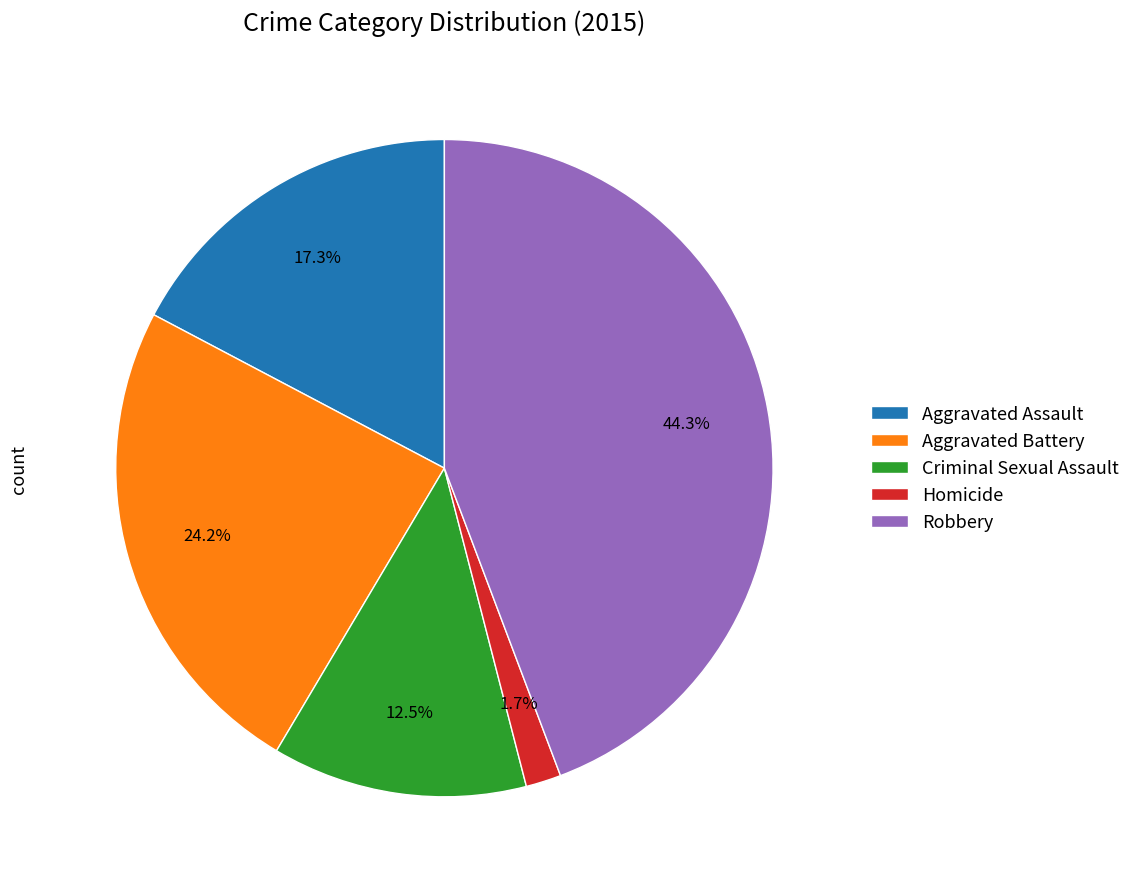

Rank the categories by value from lowest to highest.

Homicide, Criminal Sexual Assault, Aggravated Assault, Aggravated Battery, Robbery